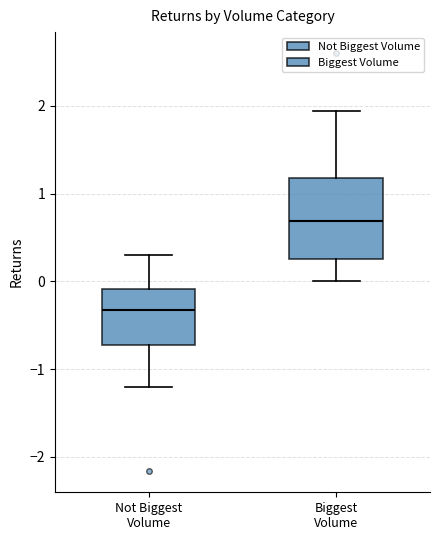

Where does the upper whisker of the box for Not Biggest Volume end on the y-axis? The values are not printed on the chart, so give them approximately, as read against the axis.

0.3